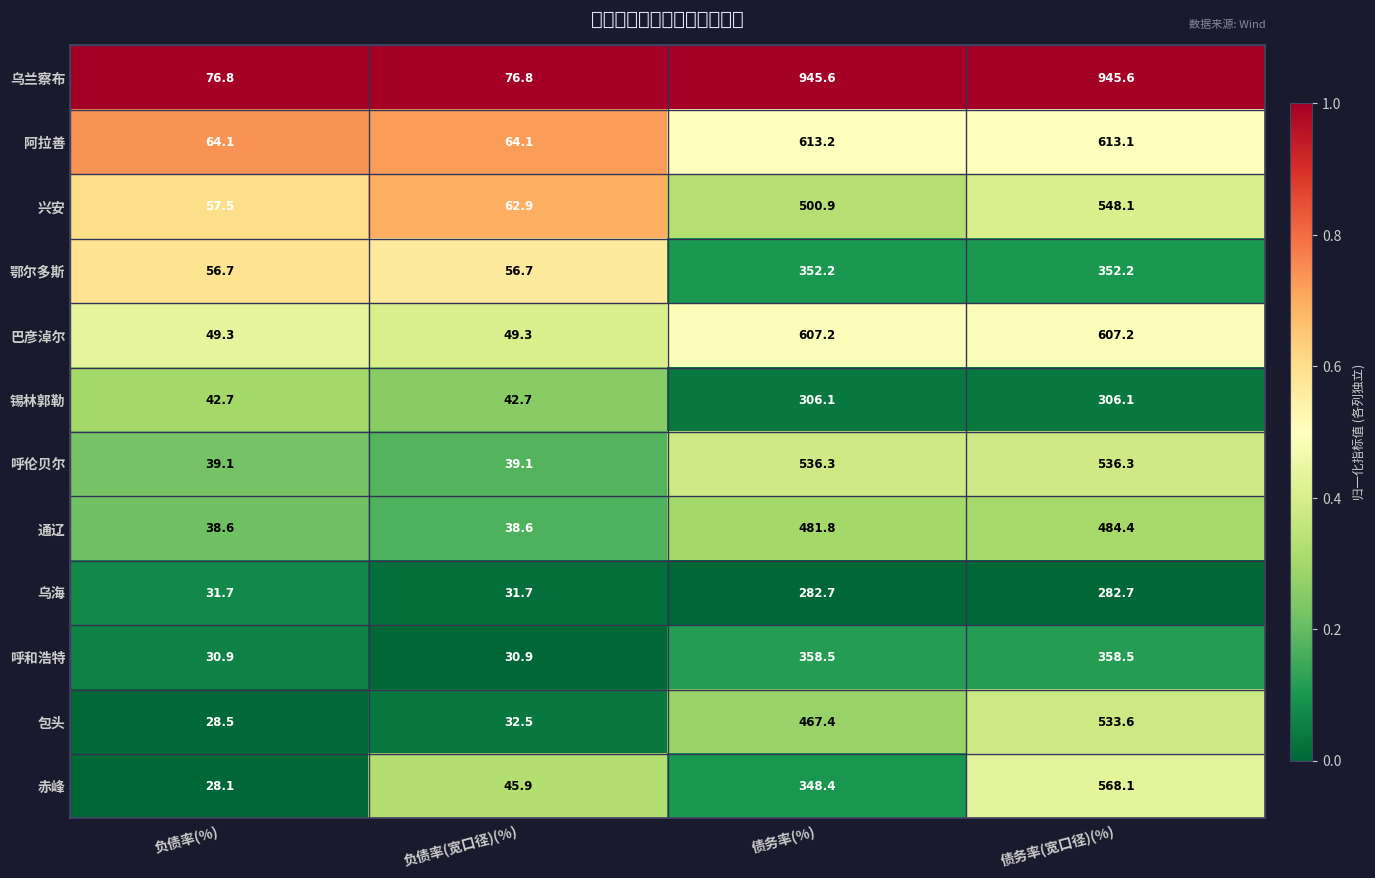

At which label does 鄂尔多斯 first exceed 352?

债务率(%)